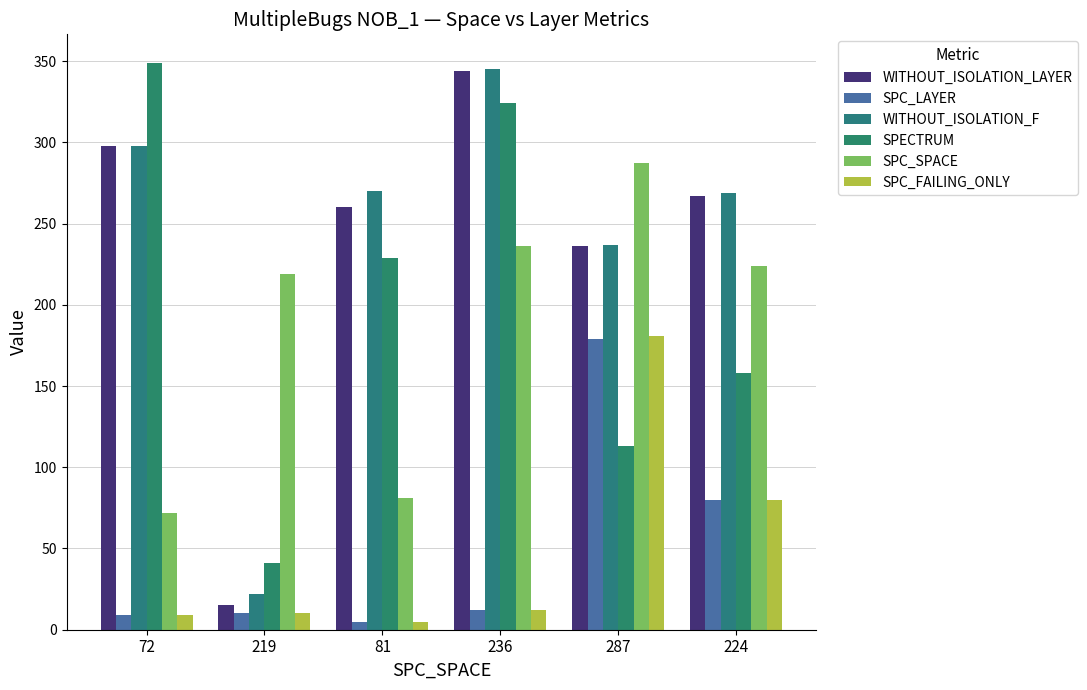

Reading left to right, extract all data points from this chart.

WITHOUT_ISOLATION_LAYER: 72=298	219=15	81=260	236=344	287=236	224=267
SPC_LAYER: 72=9	219=10	81=5	236=12	287=179	224=80
WITHOUT_ISOLATION_F: 72=298	219=22	81=270	236=345	287=237	224=269
SPECTRUM: 72=349	219=41	81=229	236=324	287=113	224=158
SPC_SPACE: 72=72	219=219	81=81	236=236	287=287	224=224
SPC_FAILING_ONLY: 72=9	219=10	81=5	236=12	287=181	224=80